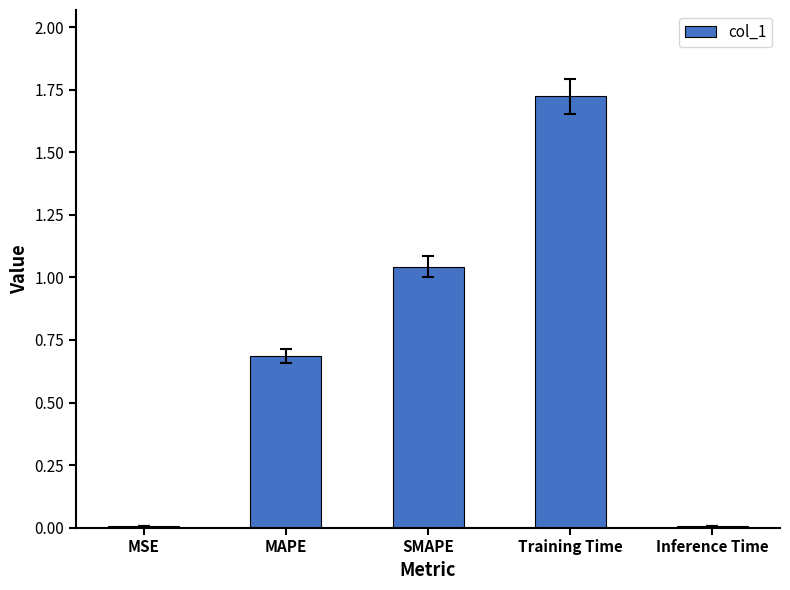

The value at MSE is 0.0. True or false?

True